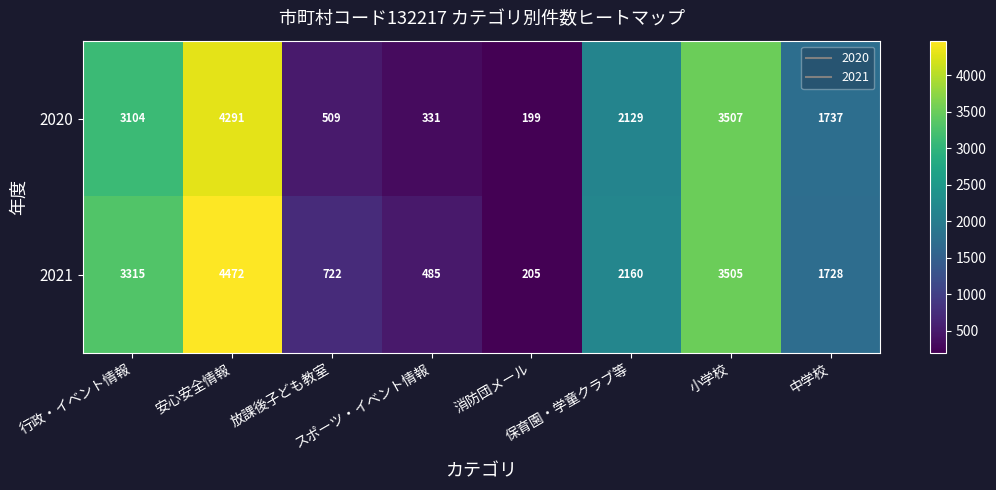

How many distinct data groups are displayed?

2